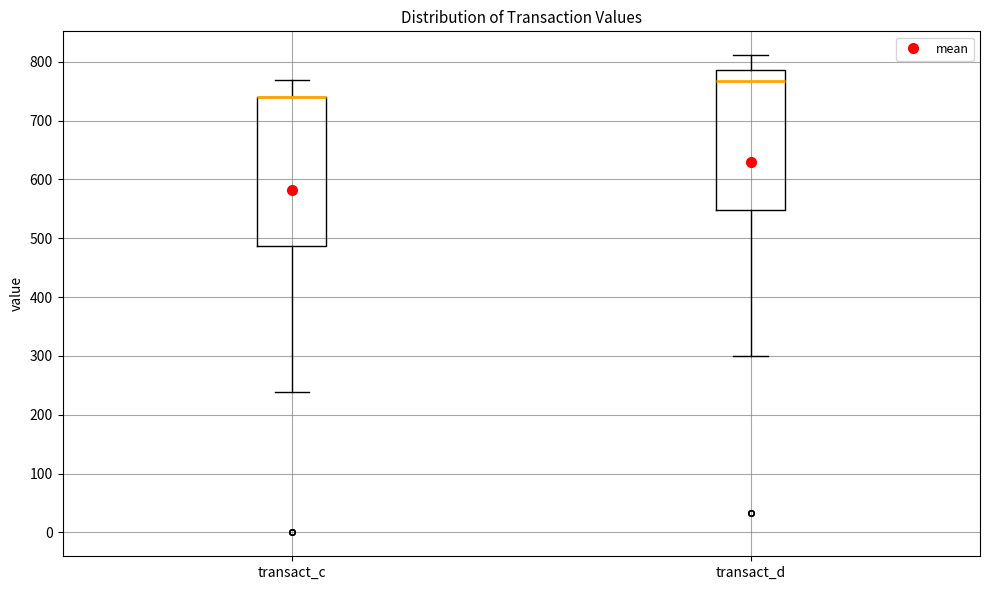

Reading left to right, read every box against the y-axis: the position of its median line, the range the box covers, and the ends of its whiskers. The values are not printed on the chart, so give them approximately, as read against the axis.

transact_c: median 740 (drawn on the box's upper edge), box 490 to 740, whiskers 240 to 770
transact_d: median 770, box 550 to 790, whiskers 300 to 810